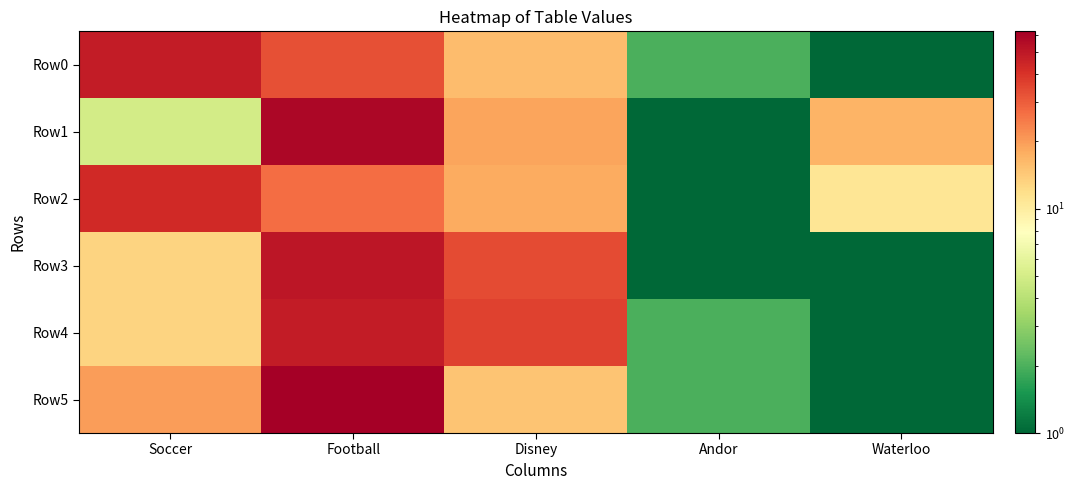

Reading left to right, what are all the values shown in this chart?

Row0: Soccer=48	Football=33	Disney=16	Andor=2	Waterloo=1
Row1: Soccer=5	Football=58	Disney=19	Andor=1	Waterloo=17
Row2: Soccer=43	Football=27	Disney=18	Andor=1	Waterloo=11
Row3: Soccer=13	Football=51	Disney=34	Andor=1	Waterloo=1
Row4: Soccer=13	Football=48	Disney=36	Andor=2	Waterloo=1
Row5: Soccer=20	Football=62	Disney=15	Andor=2	Waterloo=1